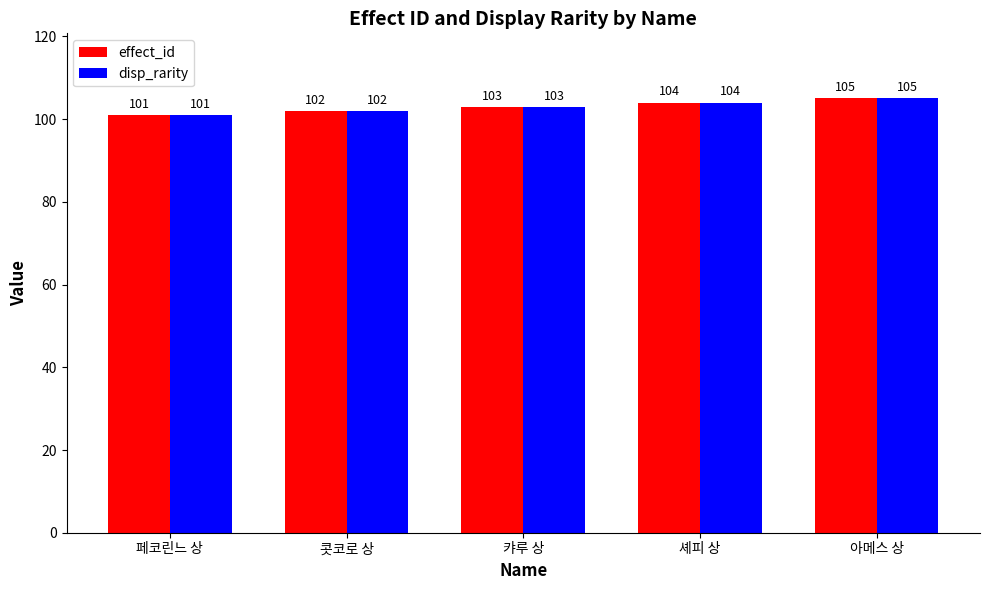

How many data points in effect_id are less than 103?

2